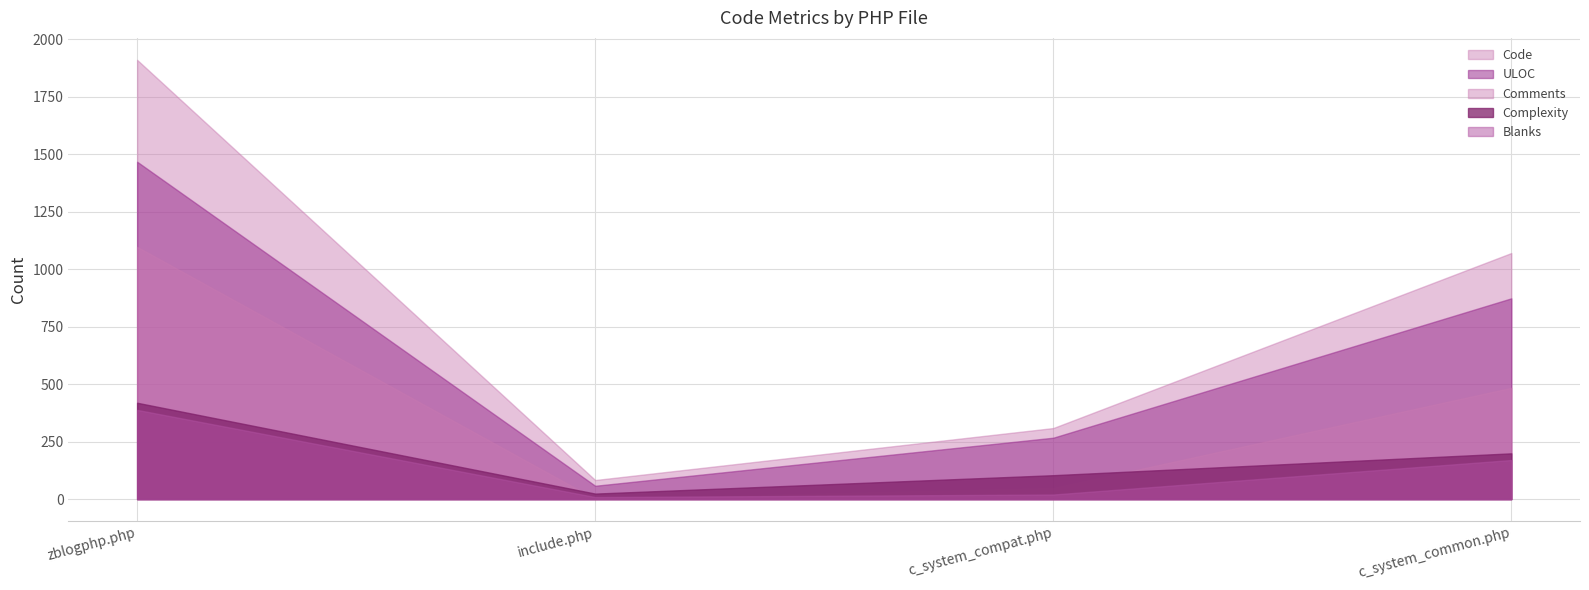

Reading left to right, extract all data points from this chart.

Code: zblogphp.php=1910	include.php=83	c_system_compat.php=309	c_system_common.php=1070
Comments: zblogphp.php=1097	include.php=1	c_system_compat.php=48	c_system_common.php=484
Blanks: zblogphp.php=388	include.php=9	c_system_compat.php=20	c_system_common.php=170
Complexity: zblogphp.php=419	include.php=24	c_system_compat.php=104	c_system_common.php=199
ULOC: zblogphp.php=1467	include.php=58	c_system_compat.php=267	c_system_common.php=873